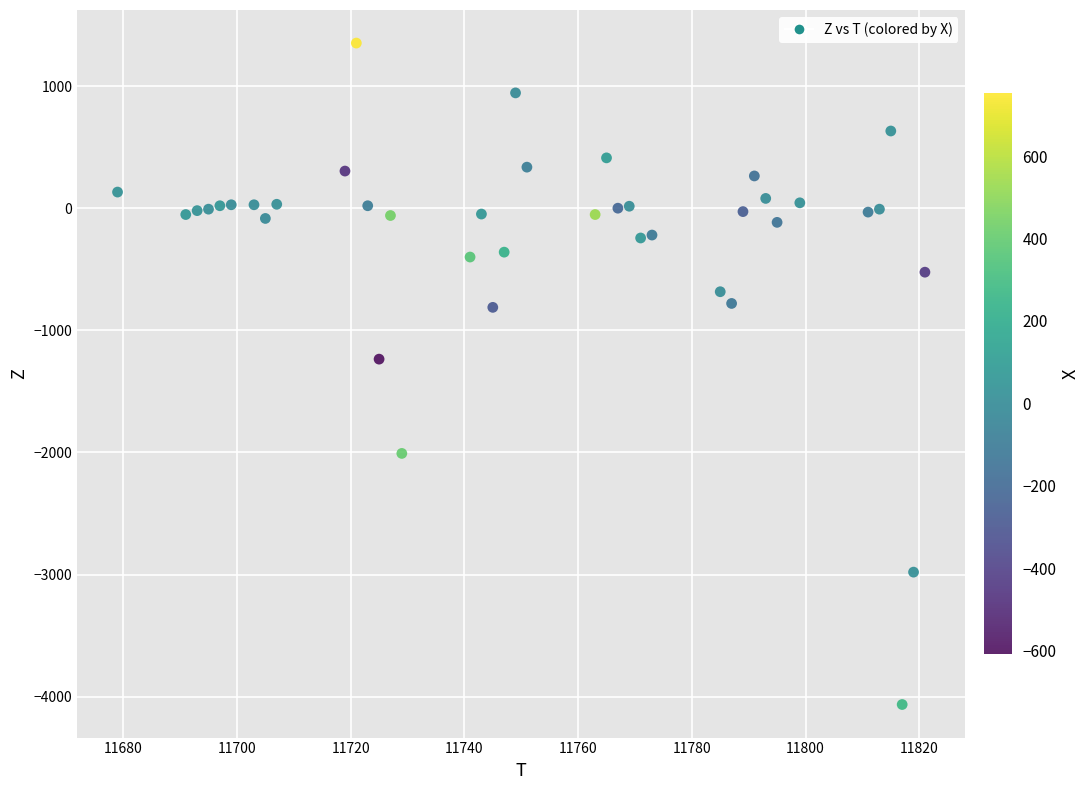

What Y value in the scatter plot is closest to -1356?

-1236